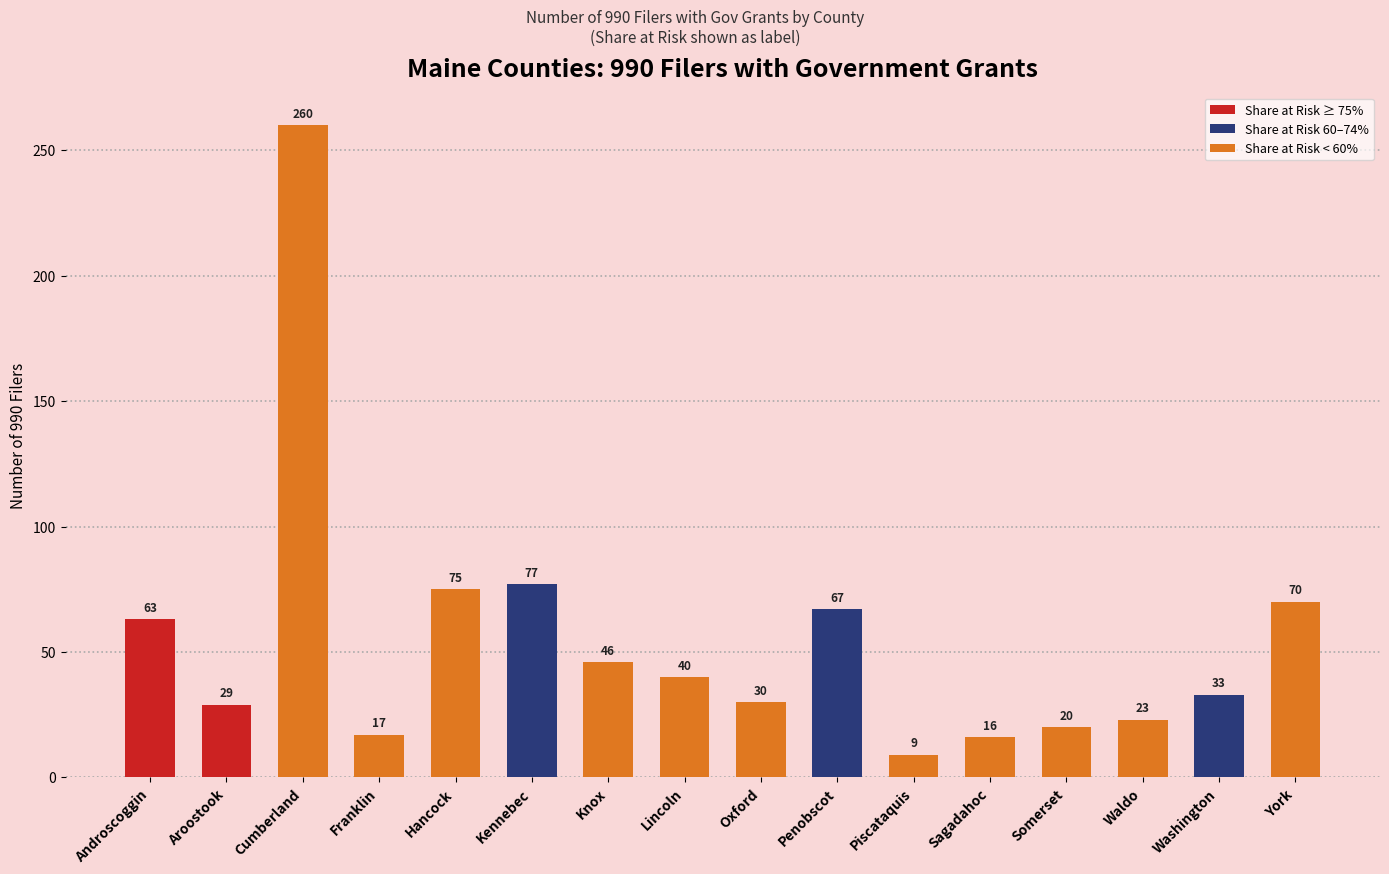

What is the label of the 3rd bar from the right?

Waldo